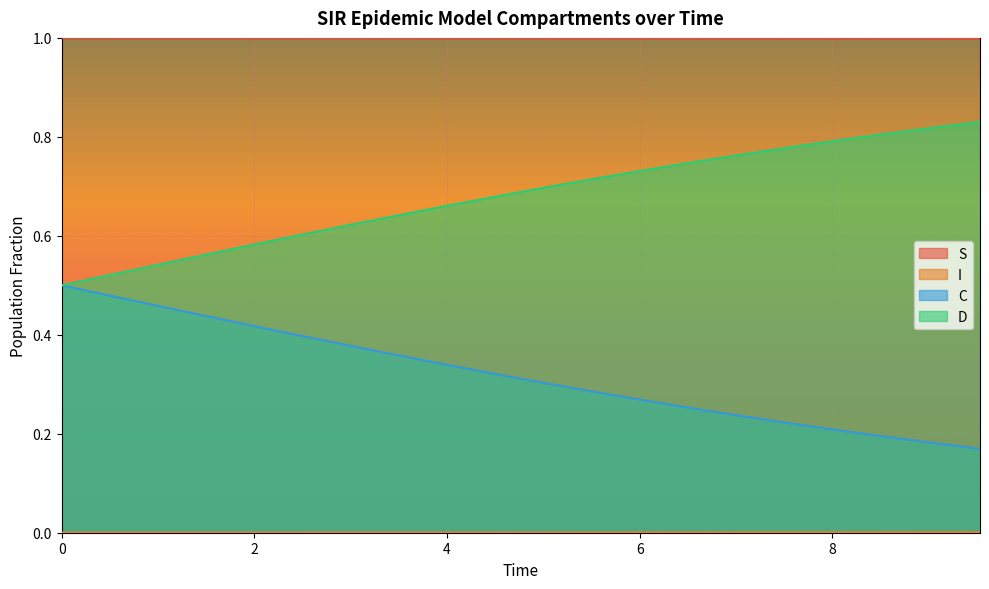

True or false: I and S cross at least once.

False